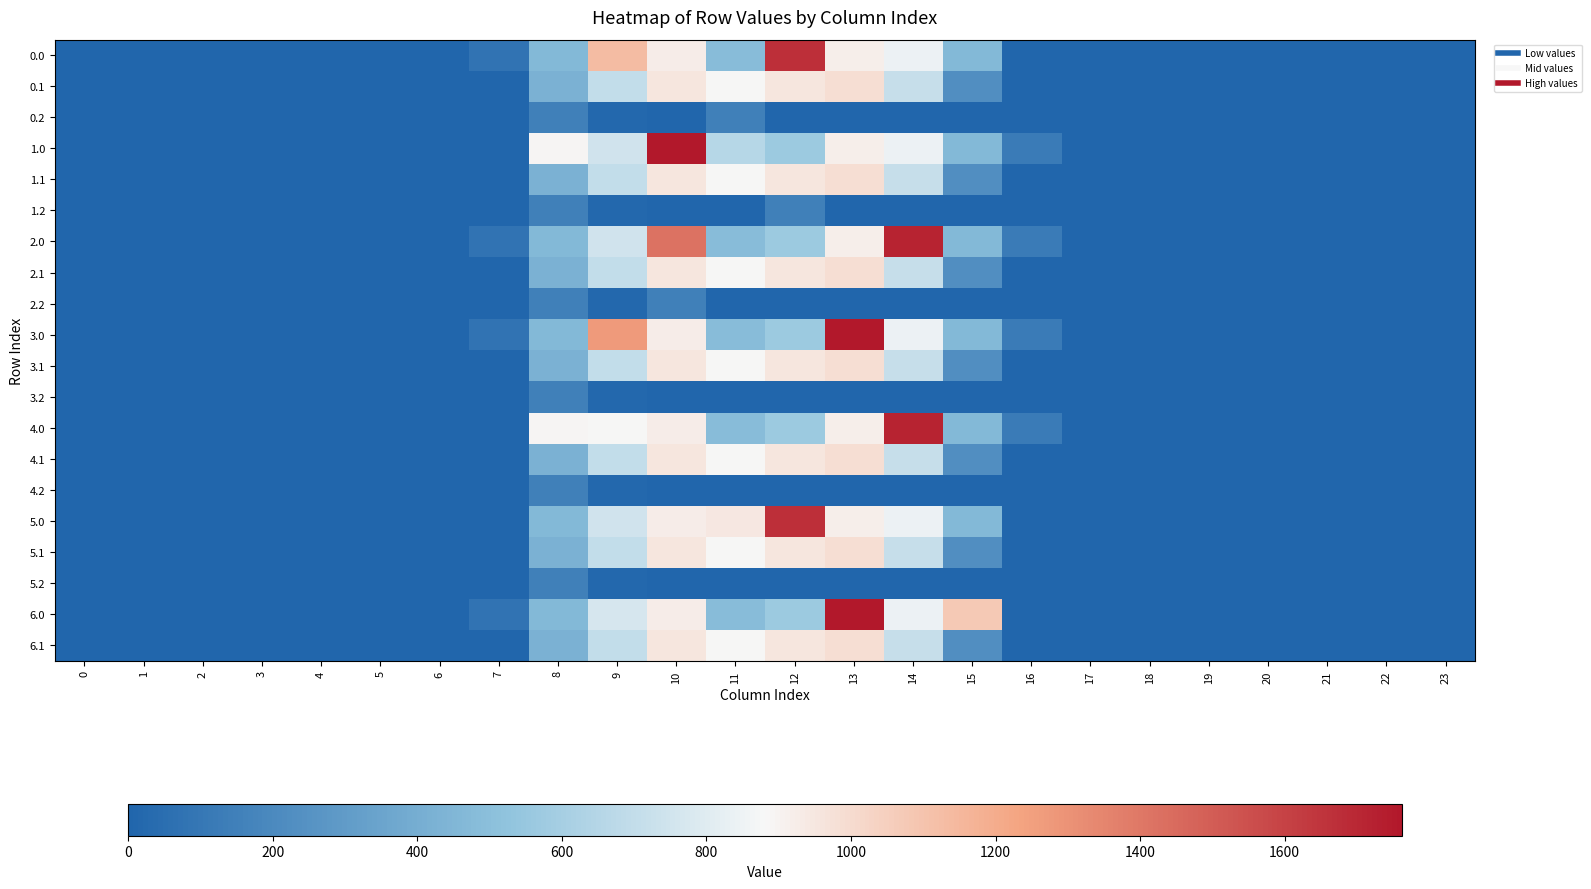

How many categories are shown in the chart?

24